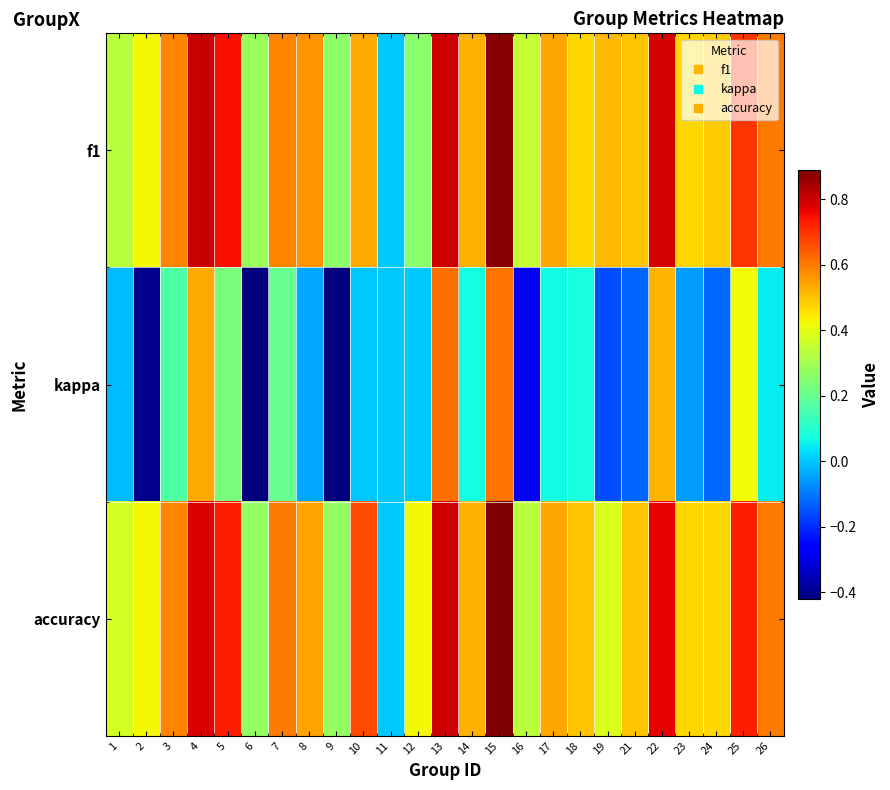

Count the number of categories in the chart.

25